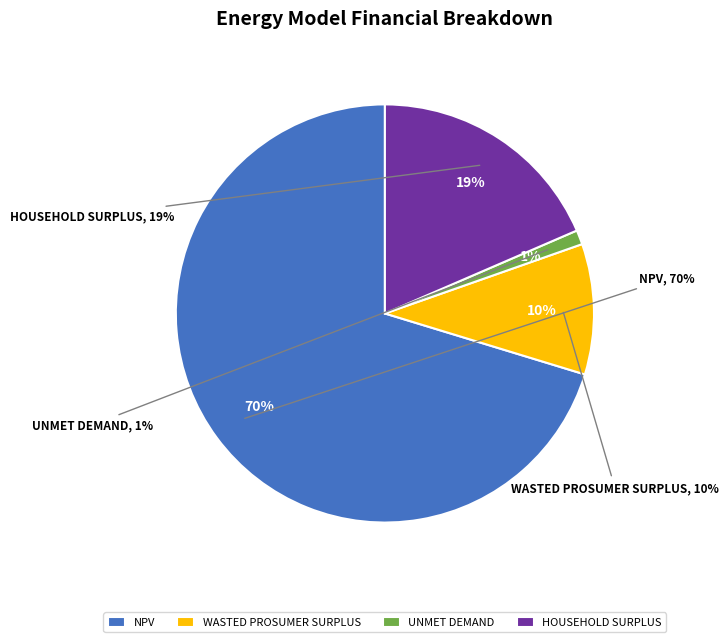

To the nearest percent, what is the difference between the largest and smallest slice percentages?

69%